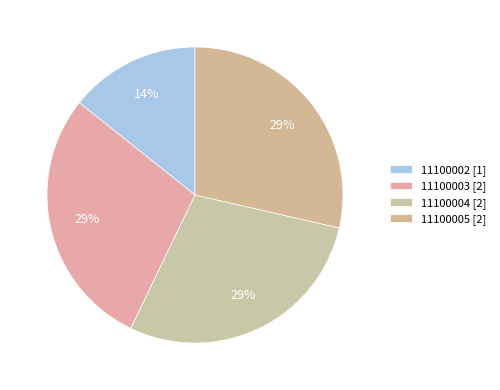

Count the number of slices in the pie.

4